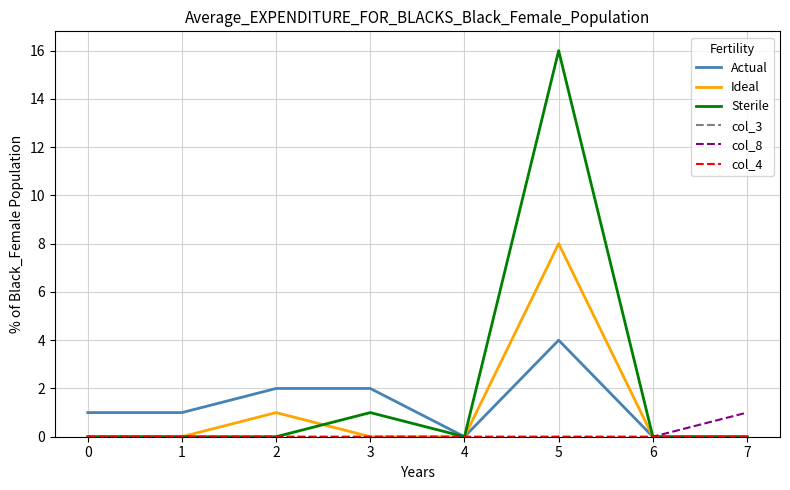

True or false: col_8 has more than 1 points higher than both neighbors.

False